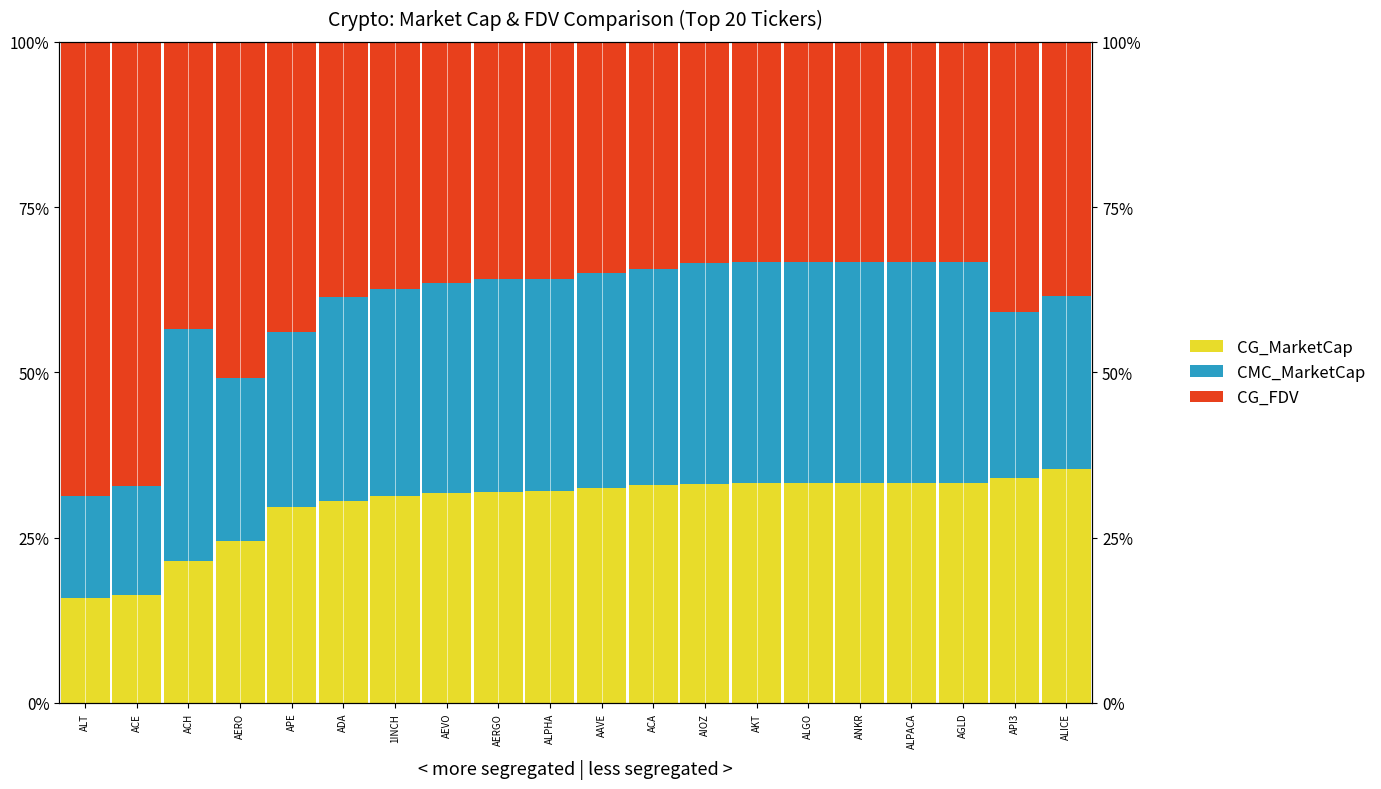

Which label corresponds to the largest value in the chart?

ALT